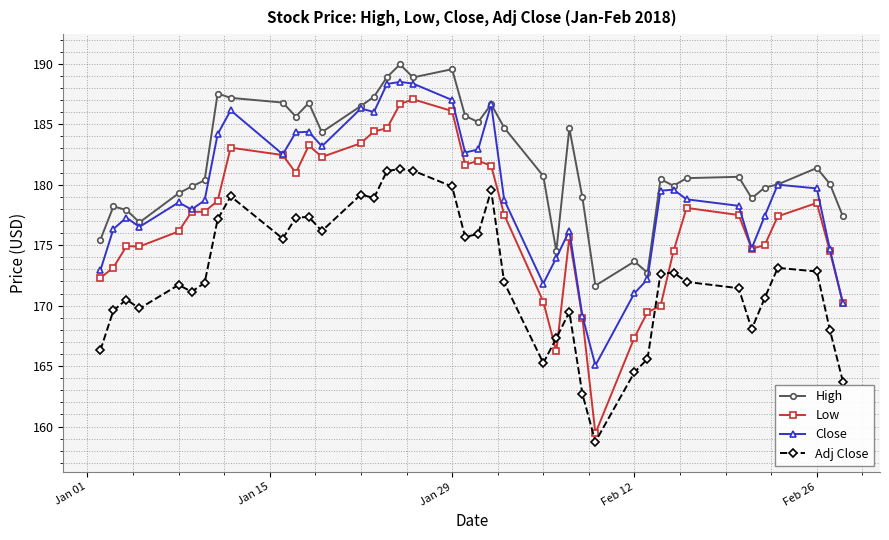

Which series has the largest total across all categories?

High